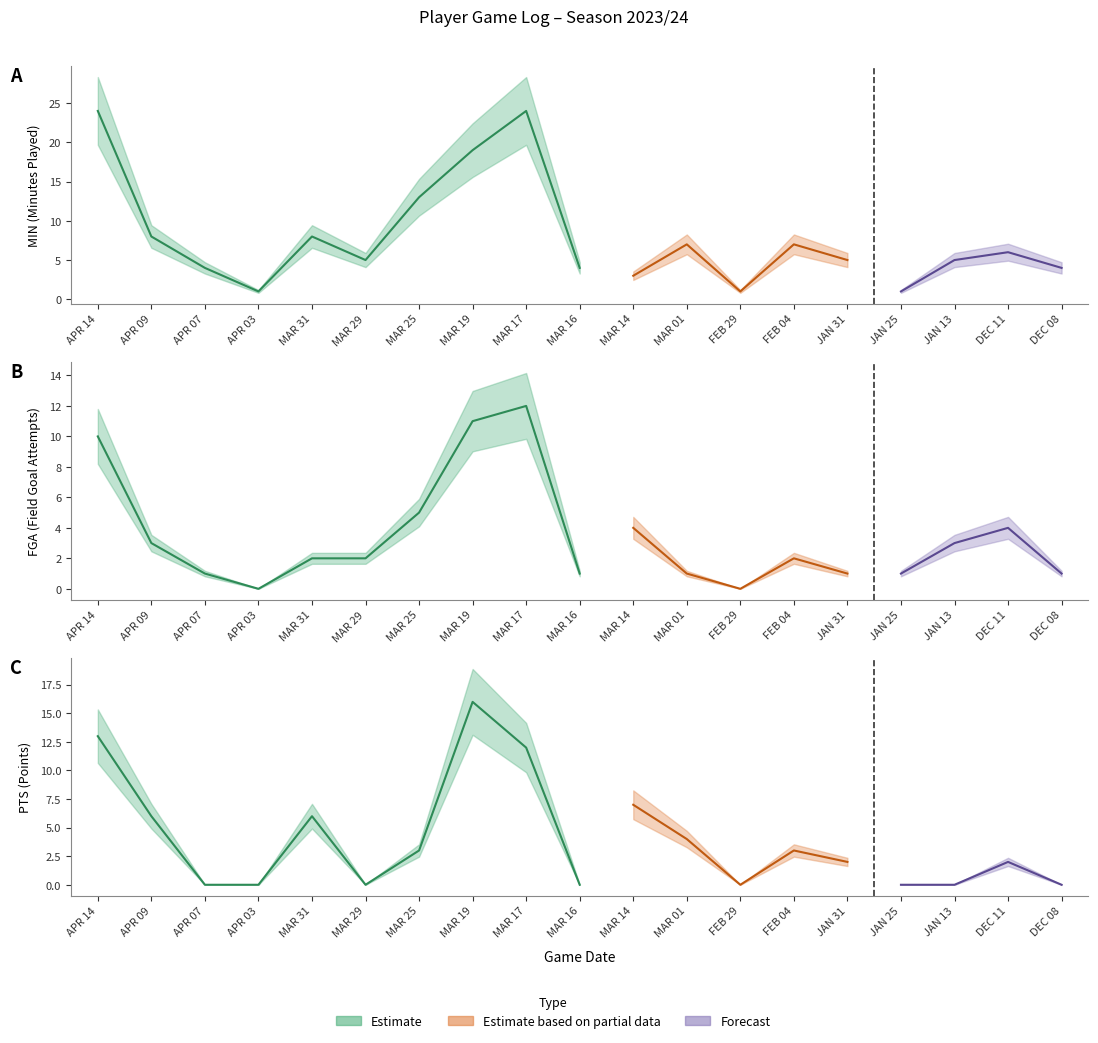

After their last crossing, which series has the higher values: FGA or MIN?

MIN